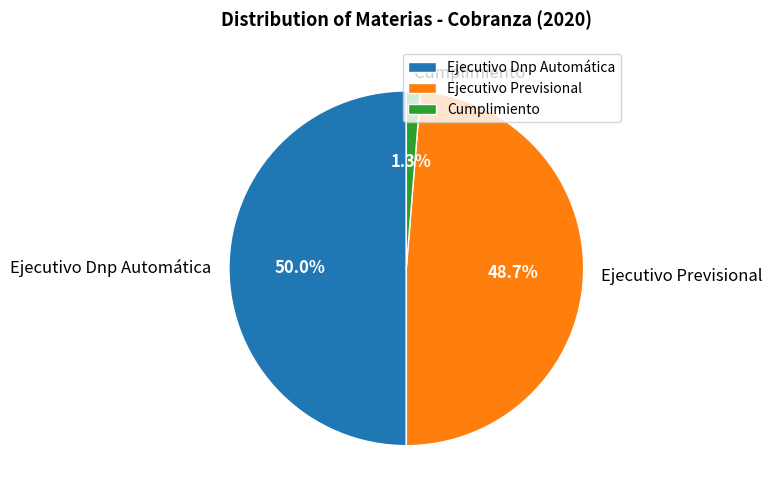

What is the smallest slice in the pie chart?

Cumplimiento